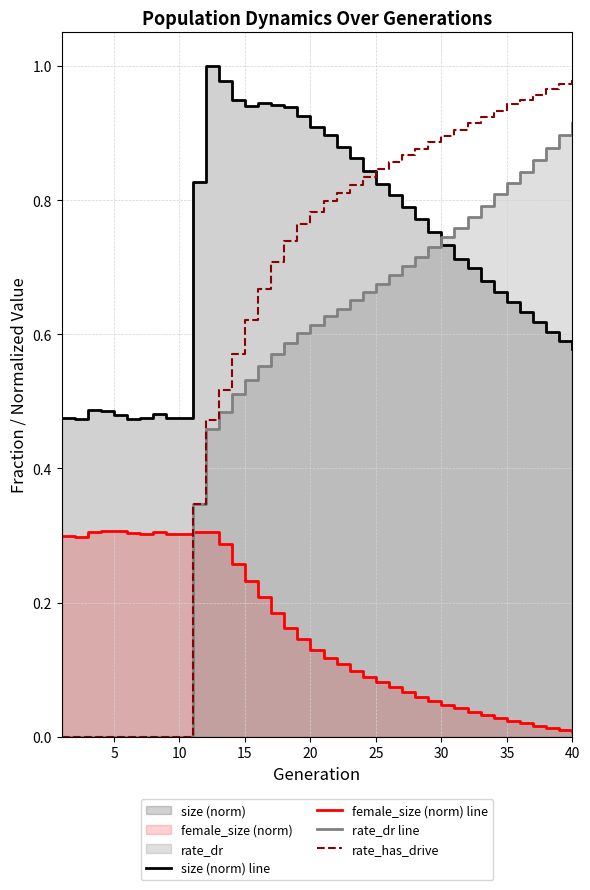

Is it true that rate_has_drive equals -0.5 at 5?

False